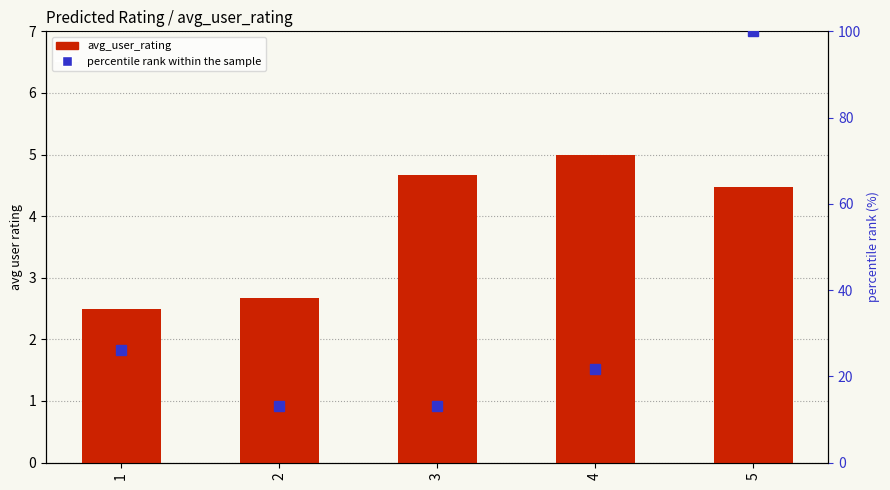

Is it true that avg_user_rating equals 2.5 at 1?

True